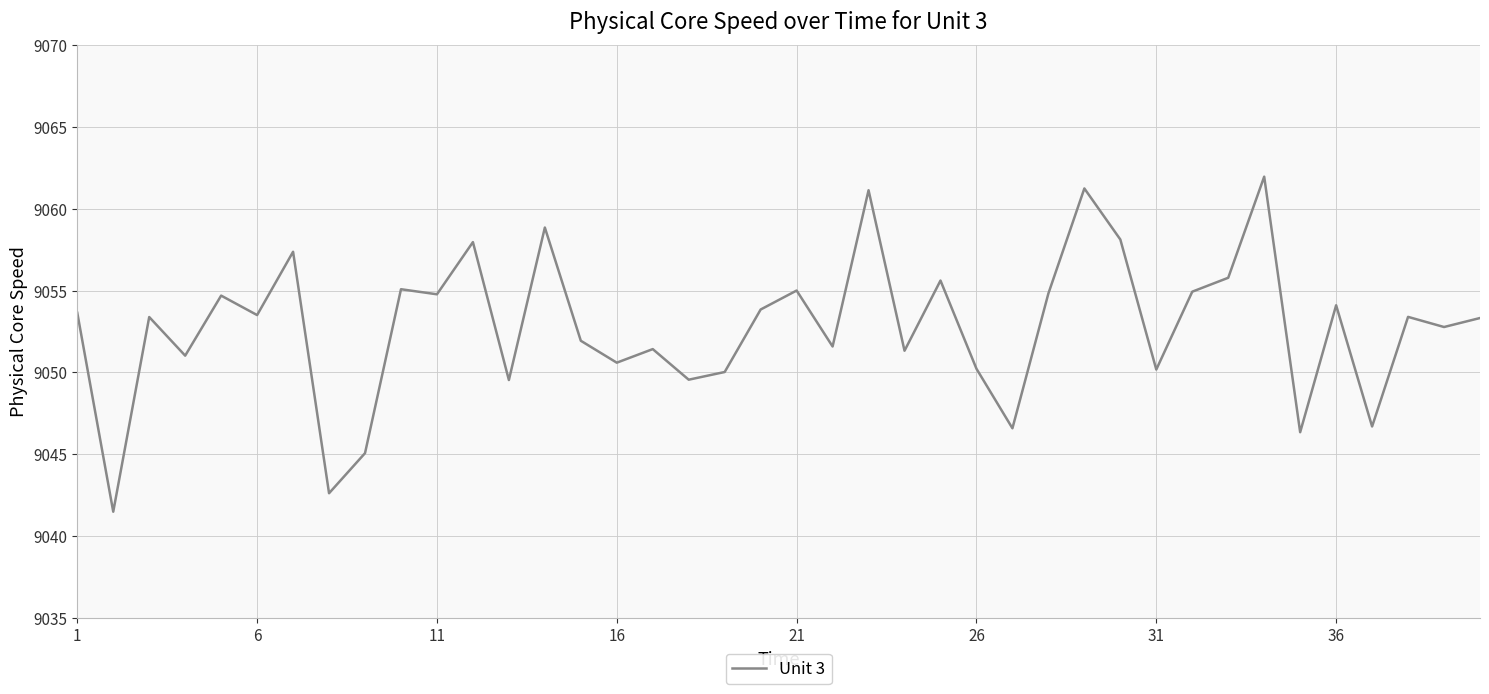

What is the minimum value shown in the chart?

9041.5